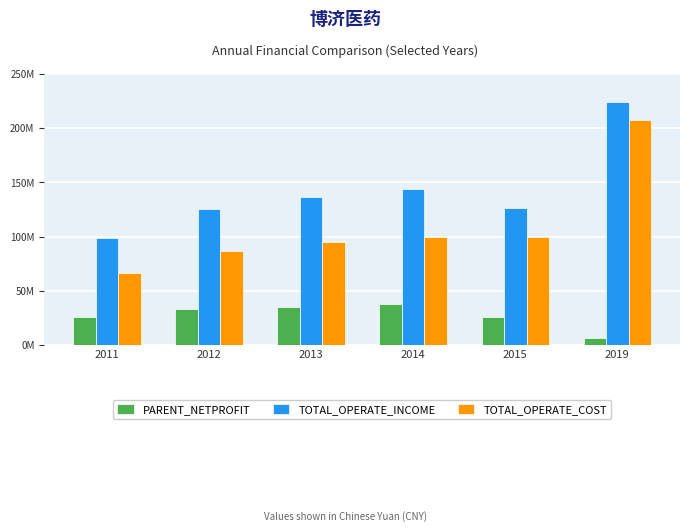

List the series in order of their peak value, lowest first.

PARENT_NETPROFIT, TOTAL_OPERATE_COST, TOTAL_OPERATE_INCOME